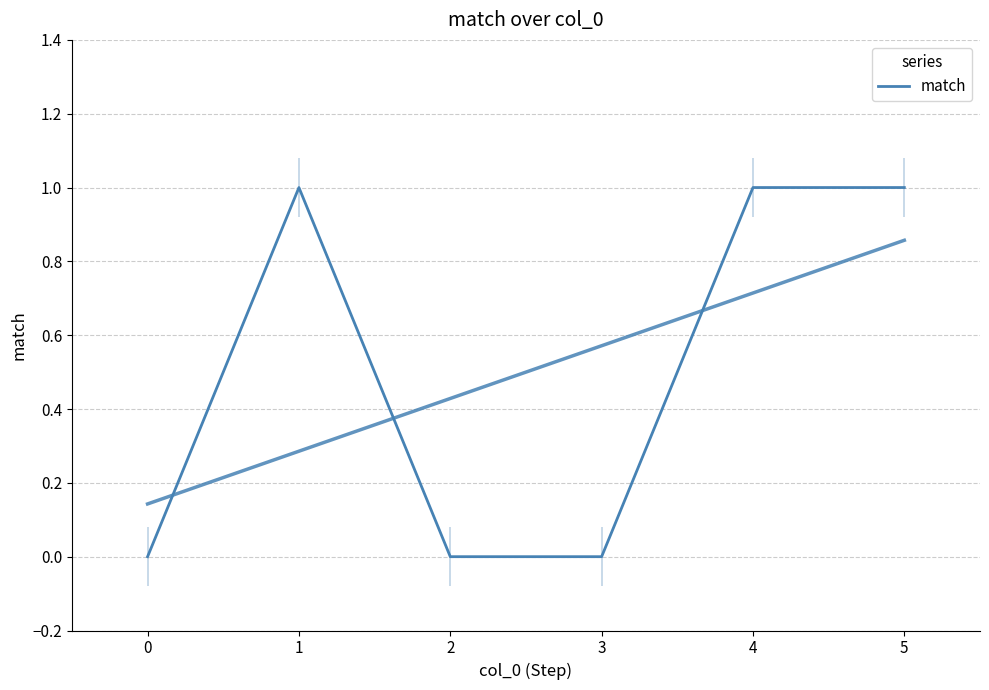

What is the greatest value displayed?

1